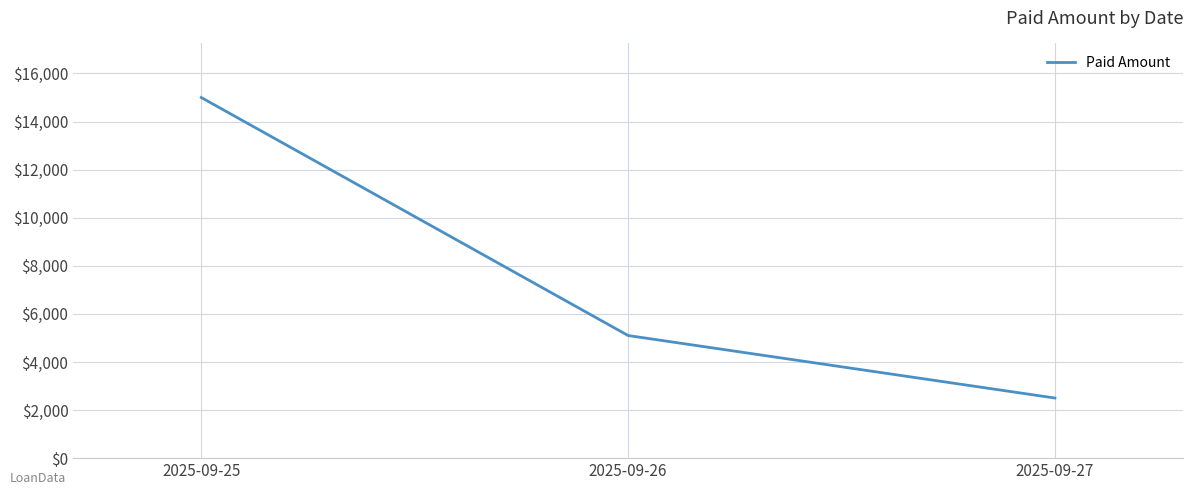

True or false: the data shows 541 at 2025-09-27.

False